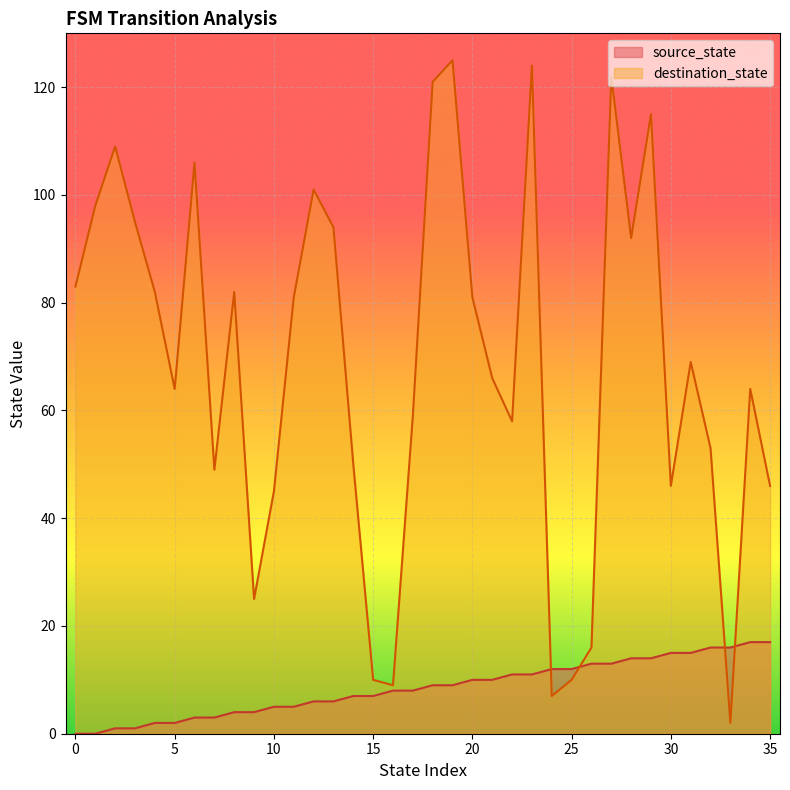

Where do source_state and destination_state first cross each other?

23 and 24